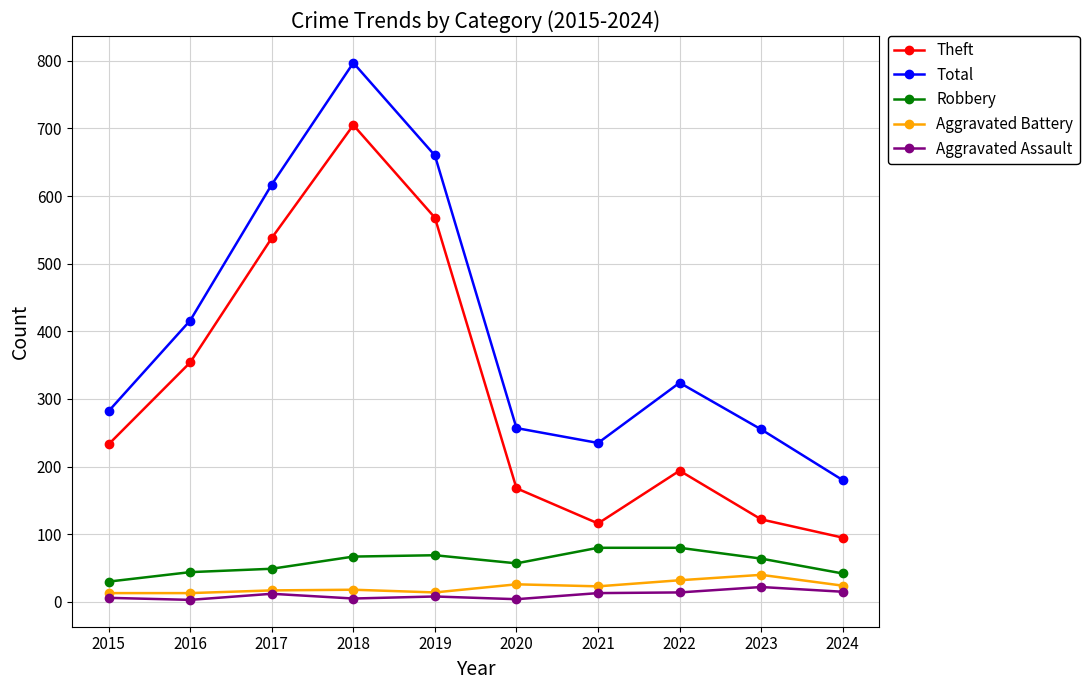

How many values in the Aggravated Battery series are below 23?

5